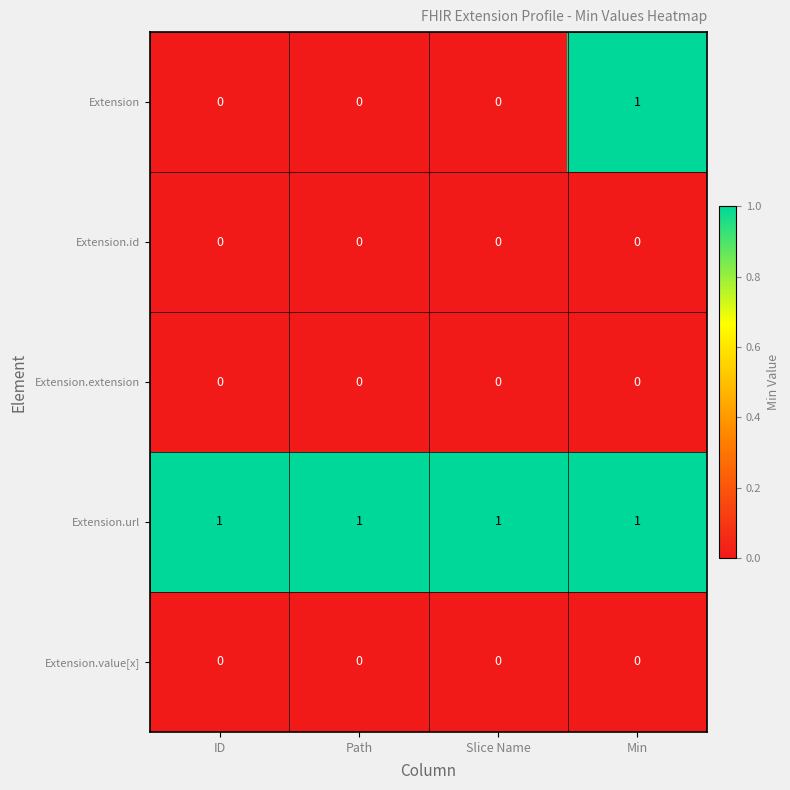

True or false: Extension.value[x] has a value of 0 at Min.

True